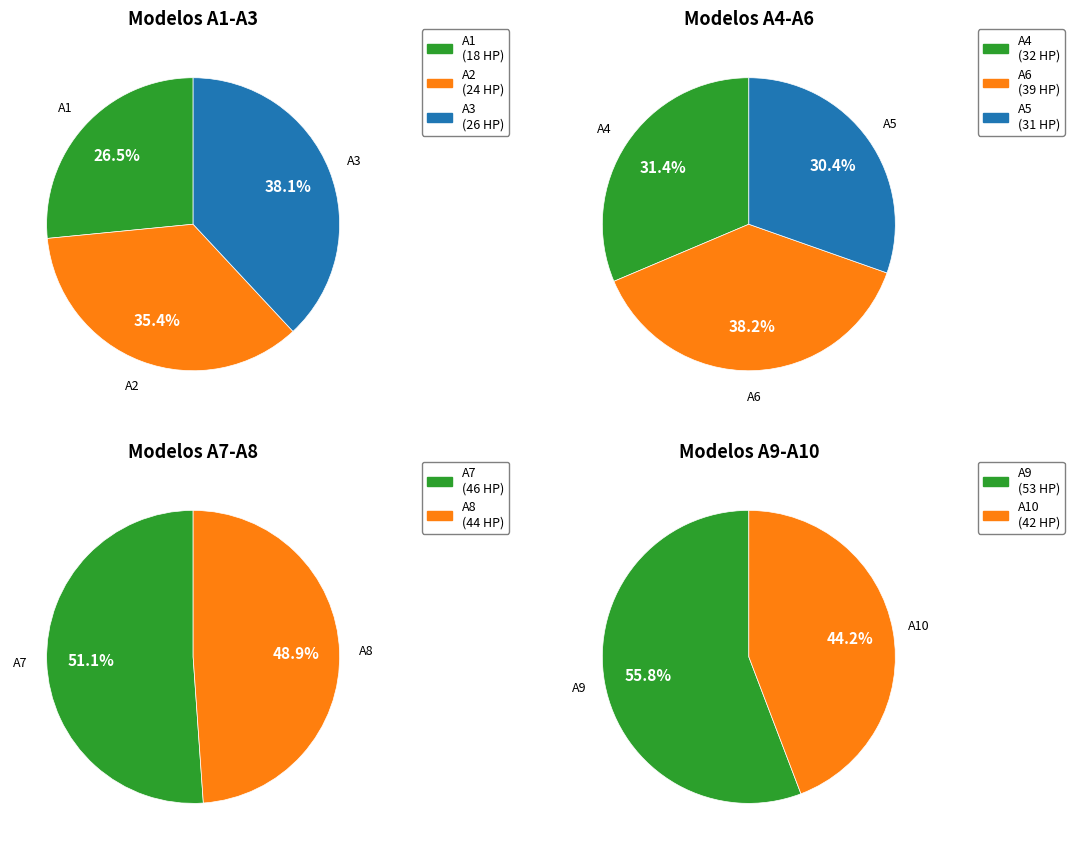

Count the number of slices in the pie.

10